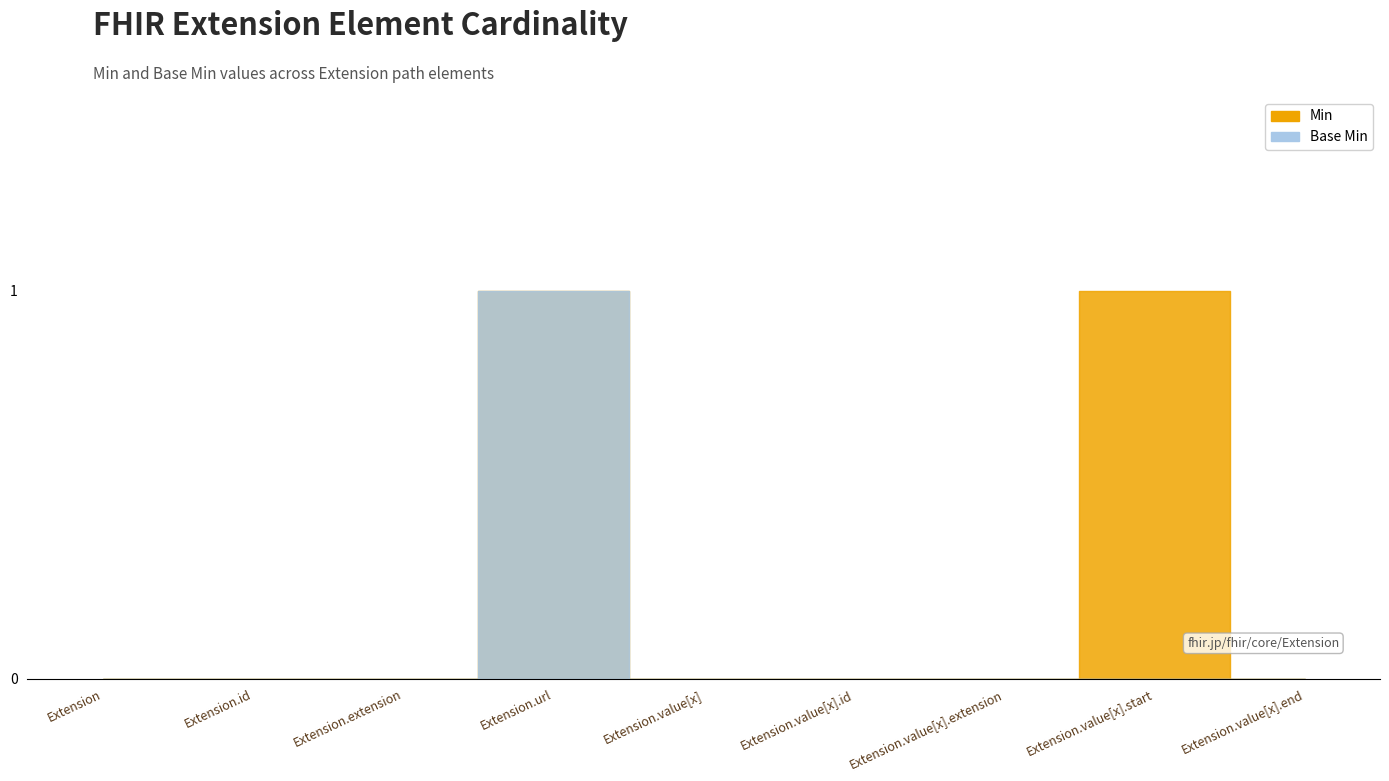

Does the chart display data point markers on the line(s)?

No